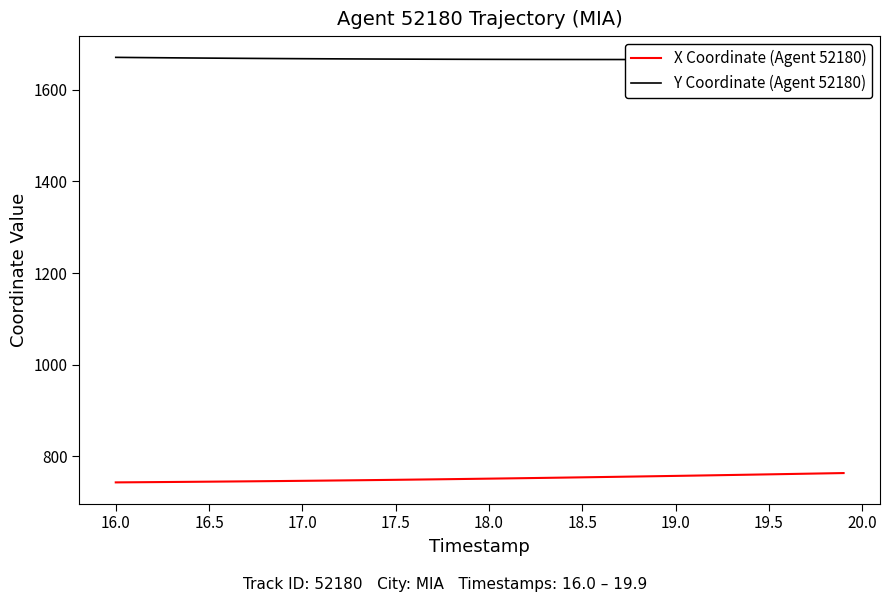

True or false: X Coordinate (Agent 52180) and Y Coordinate (Agent 52180) intersect in this chart.

False